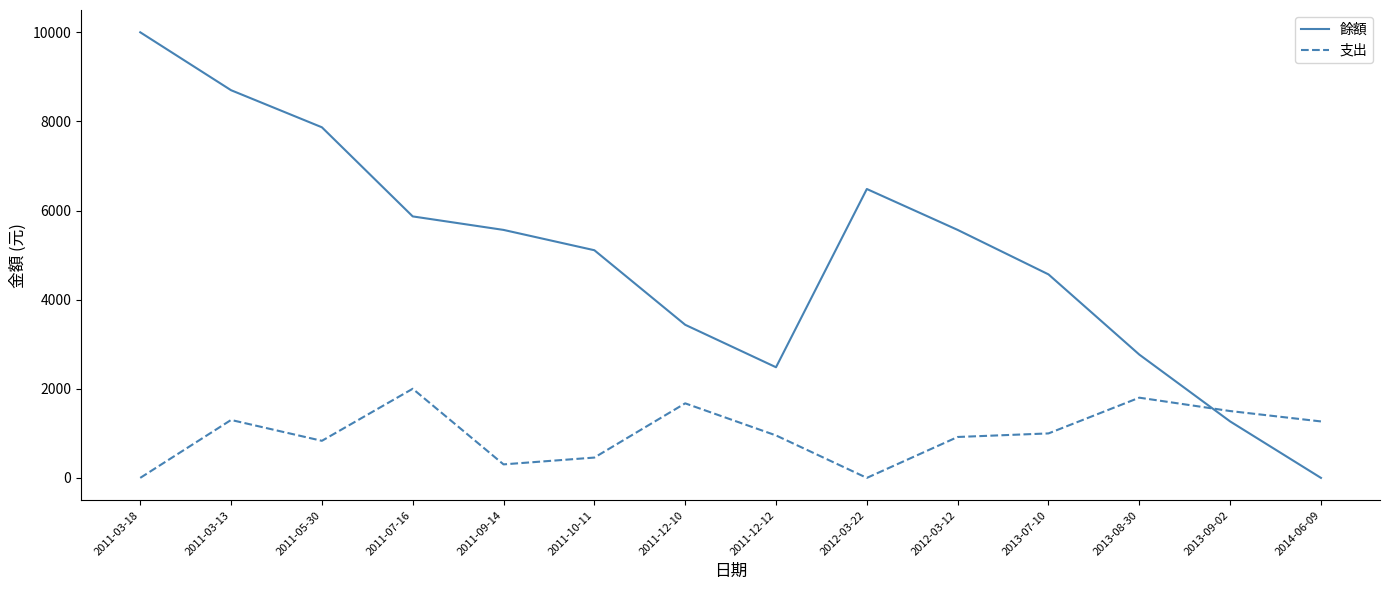

The 支出 series shows 1673 at 2011-12-10. True or false?

True